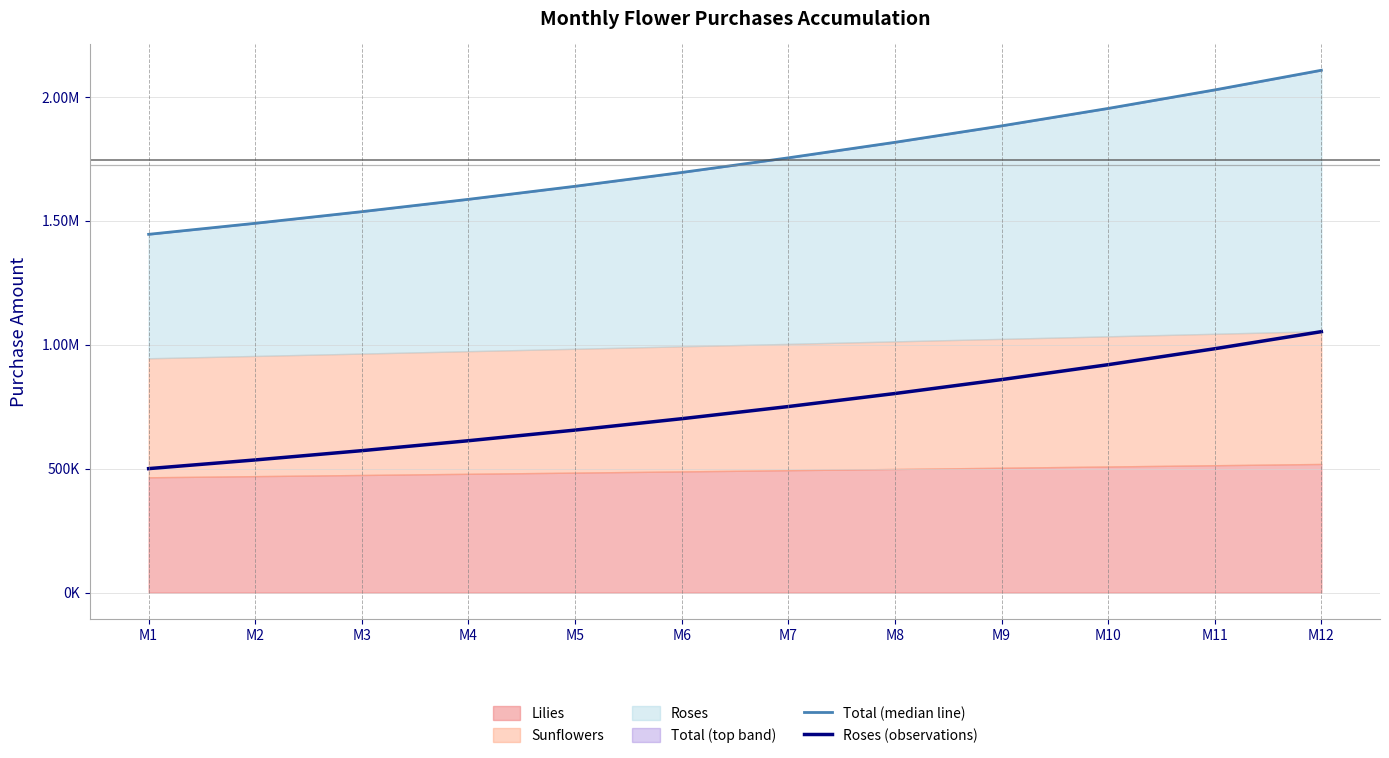

What is the minimum value for Total (median line)?

1445000.0